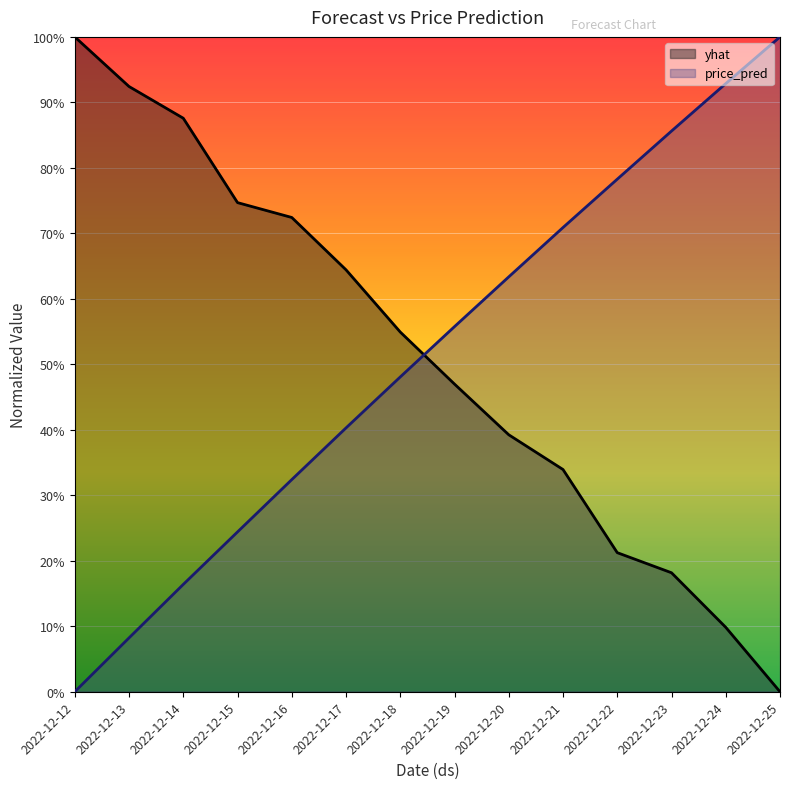

Is the value of yhat at 2022-12-20 greater than the value of price_pred at 2022-12-20?

No